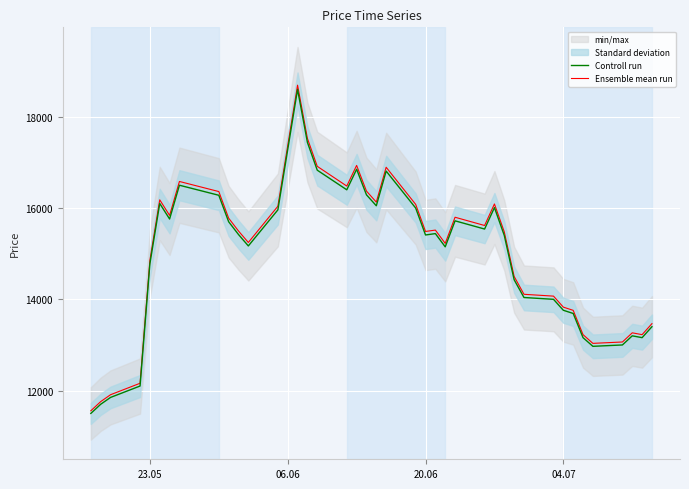

How many values in the Ensemble mean run series are below 15497?

20